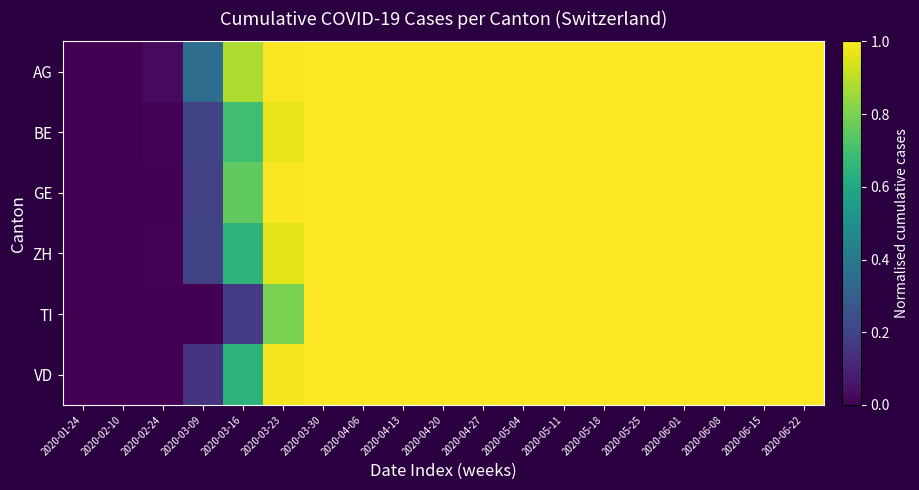

Between 2020-04-13 and 2020-04-27, which is larger?

2020-04-13